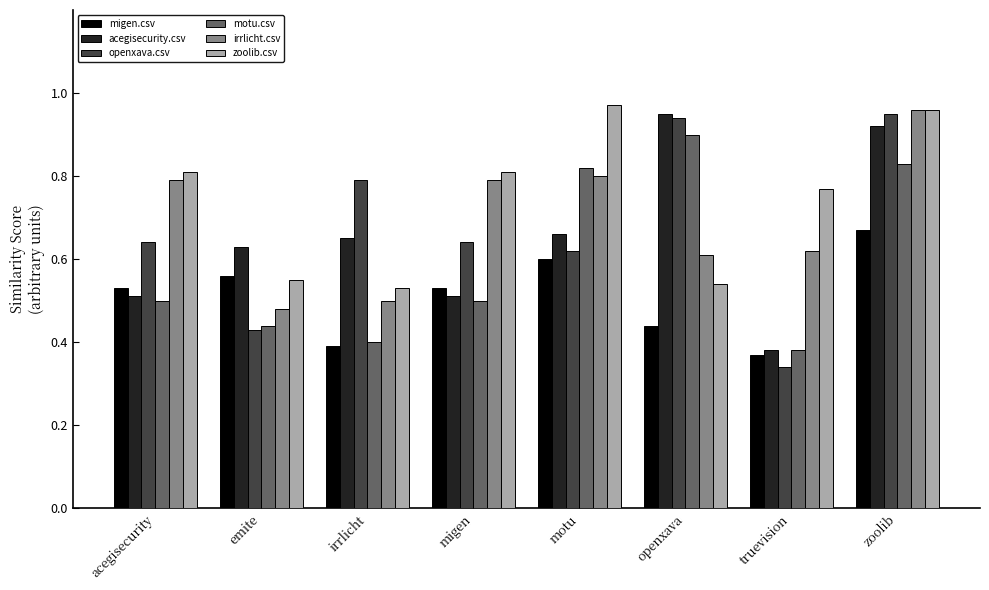

How many categories are shown in the chart?

8